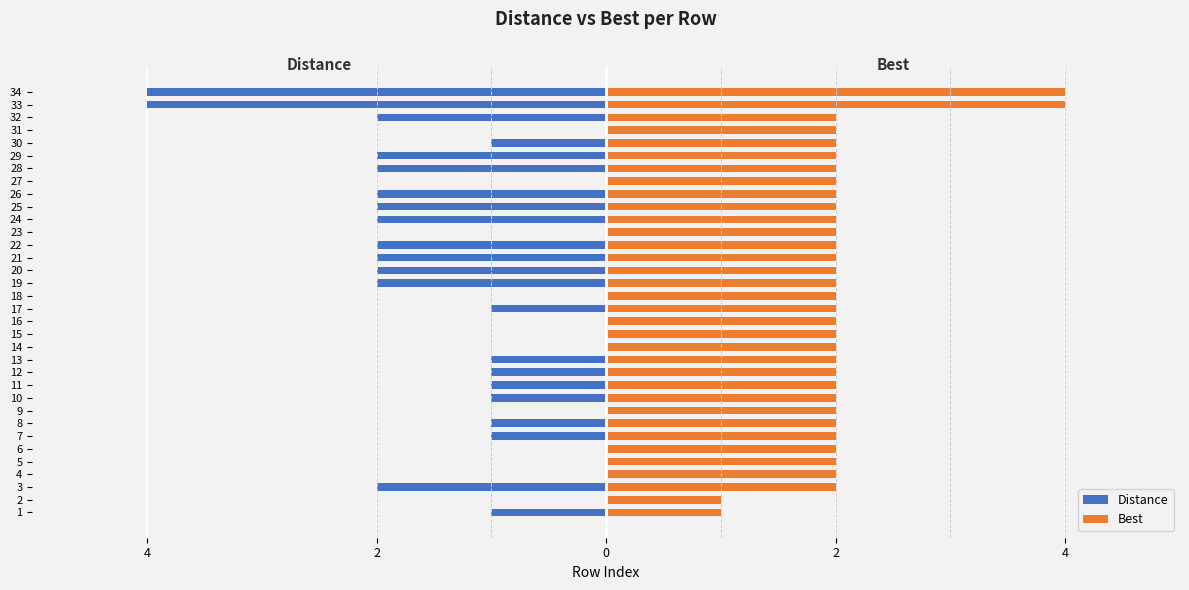

How many categories are shown in the chart?

34